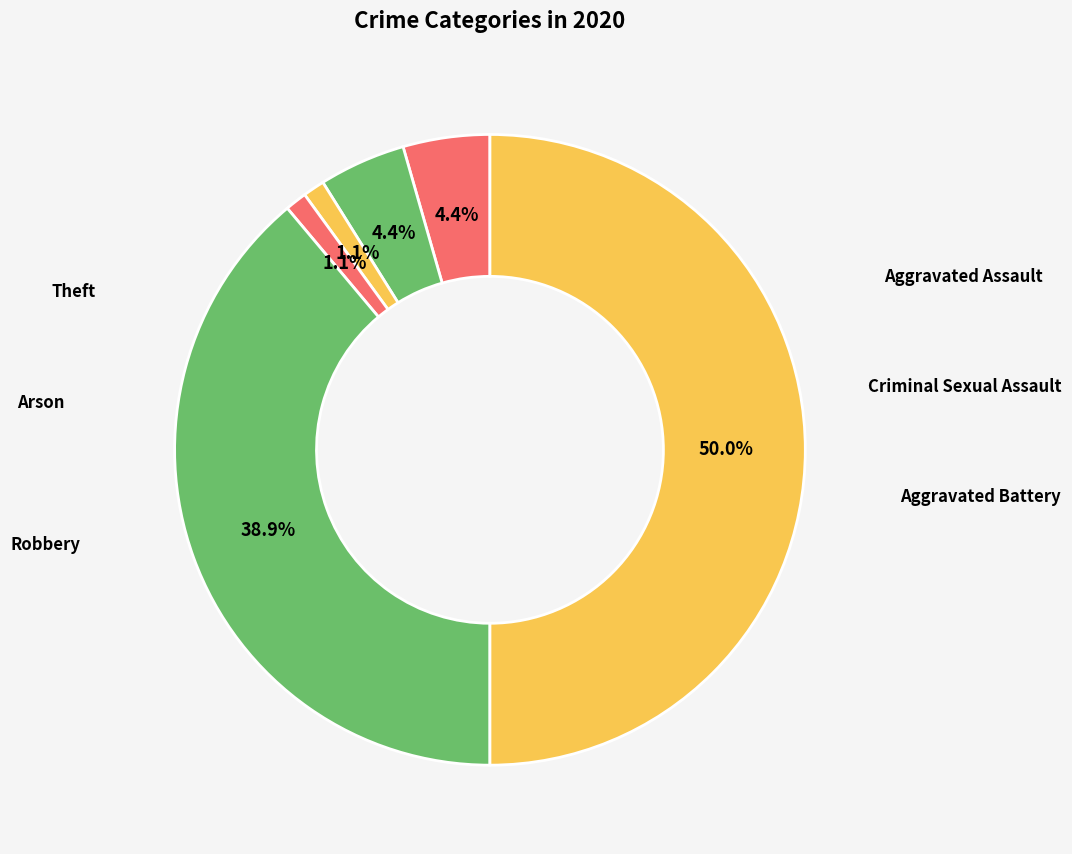

What is the change in value from Robbery to Theft?

+10